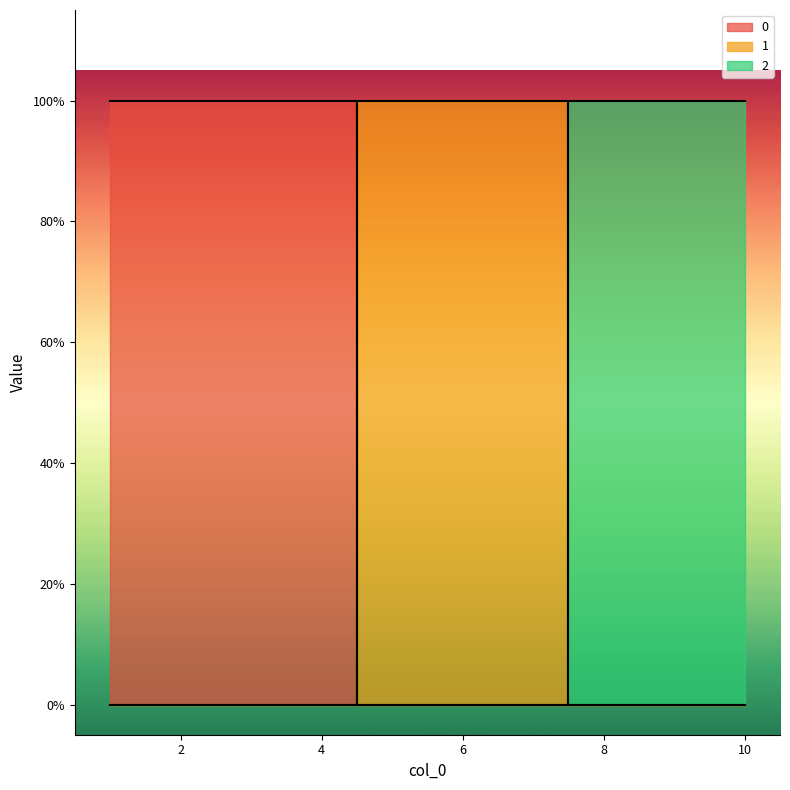

Reading left to right, transcribe all the data shown in this chart.

0: 1	1	1	1	0	0	0	0	0	0
1: 0	0	0	0	1	1	1	0	0	0
2: 0	0	0	0	0	0	0	1	1	1